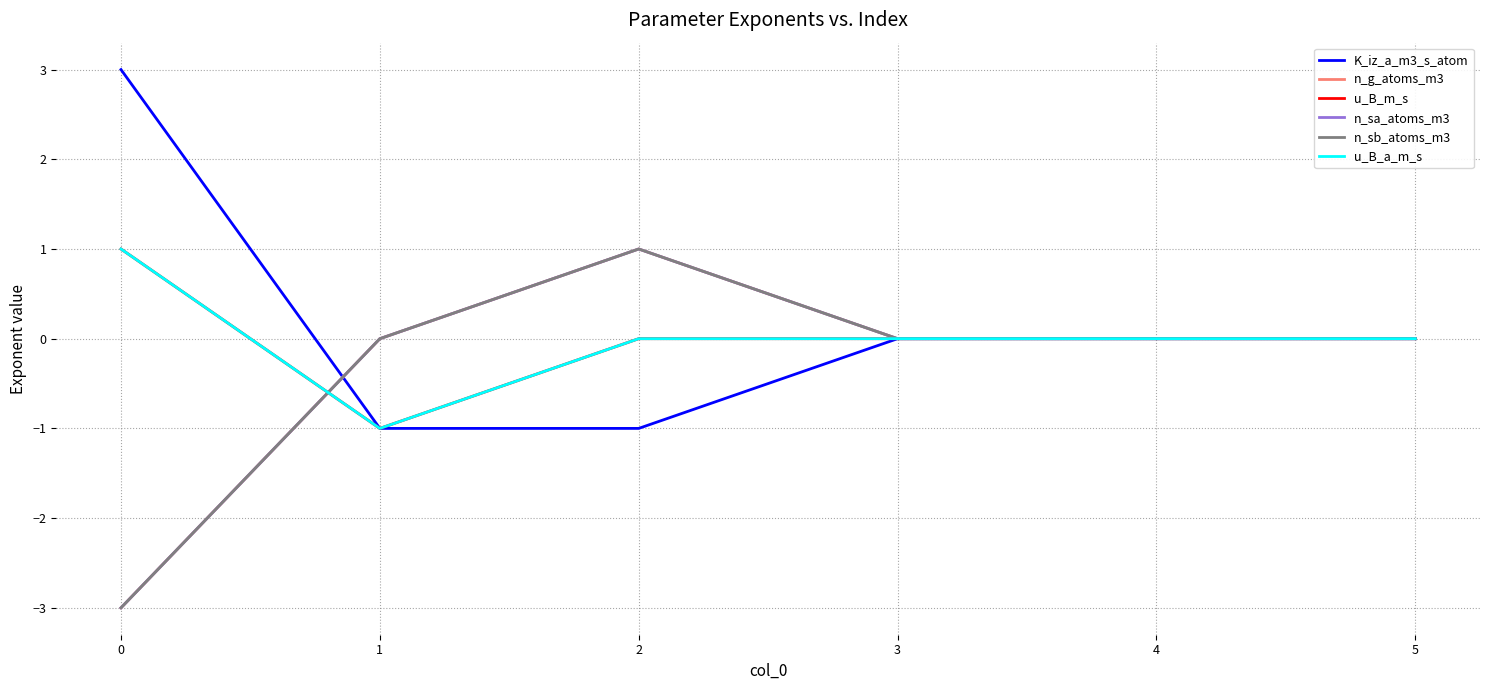

Does the chart have visible grid lines?

Yes